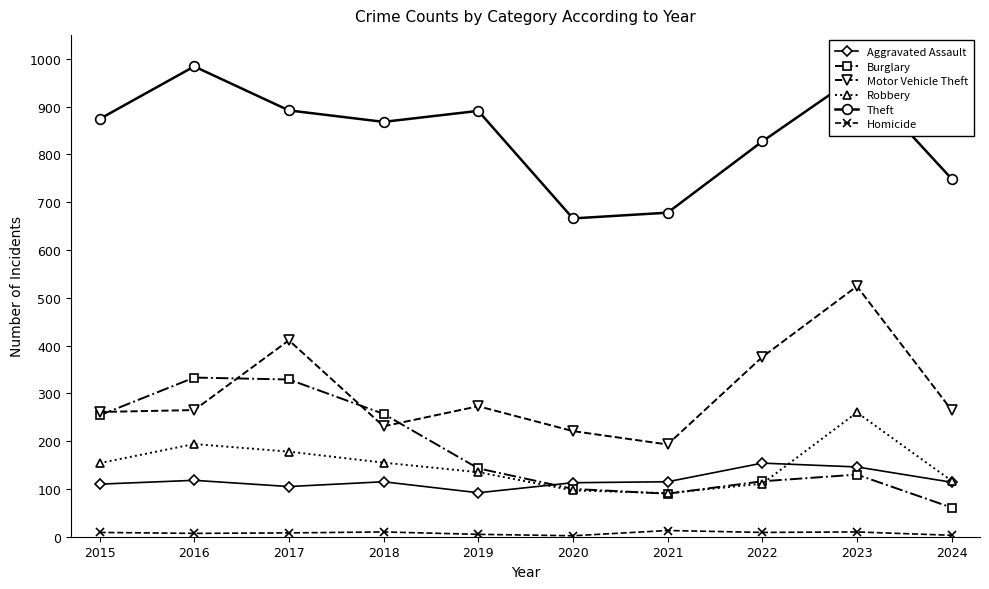

Does the chart have visible grid lines?

No